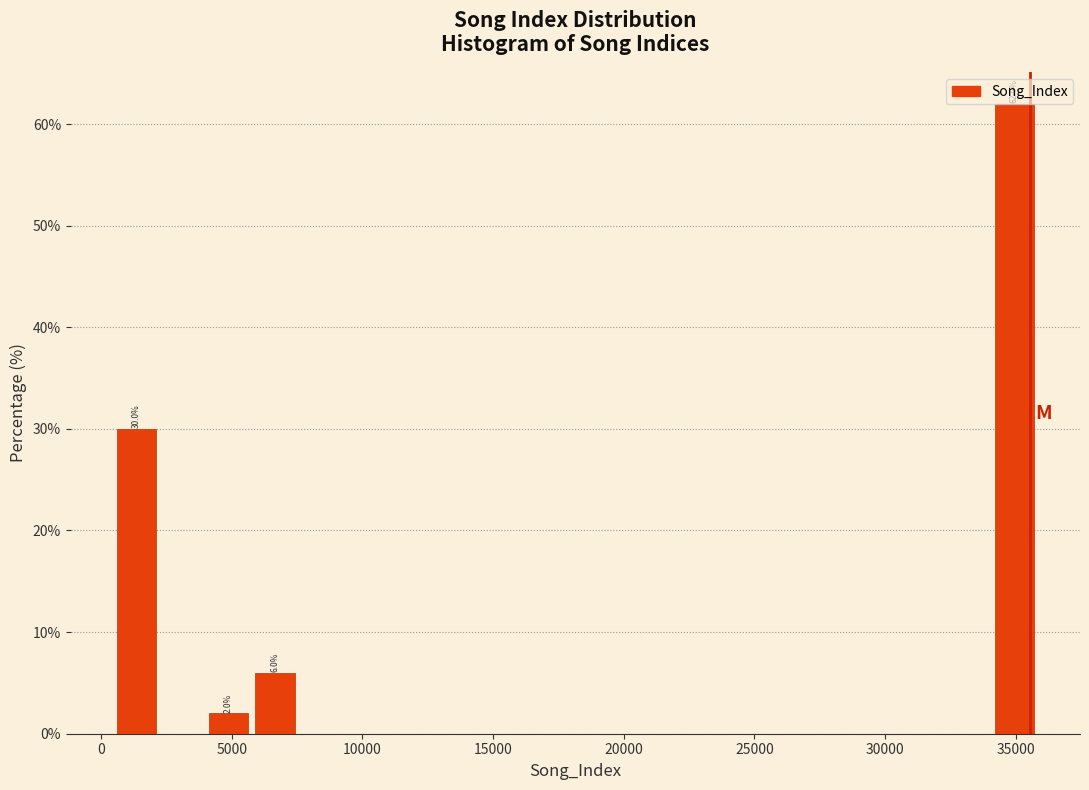

Read against the x-axis, roughly where is the centre of the tallest bar?

35000